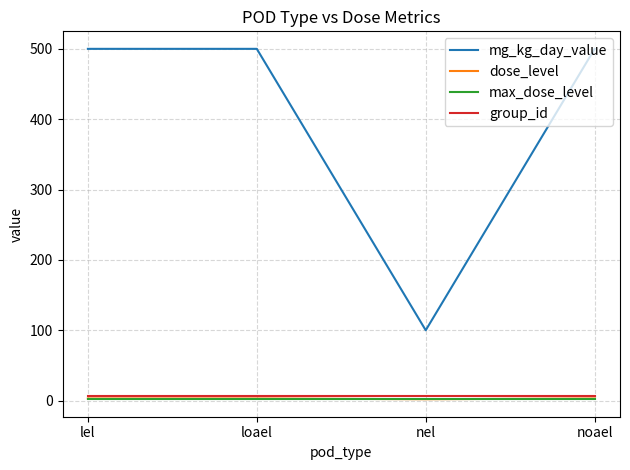

Which category has the lowest value in the mg_kg_day_value series?

nel